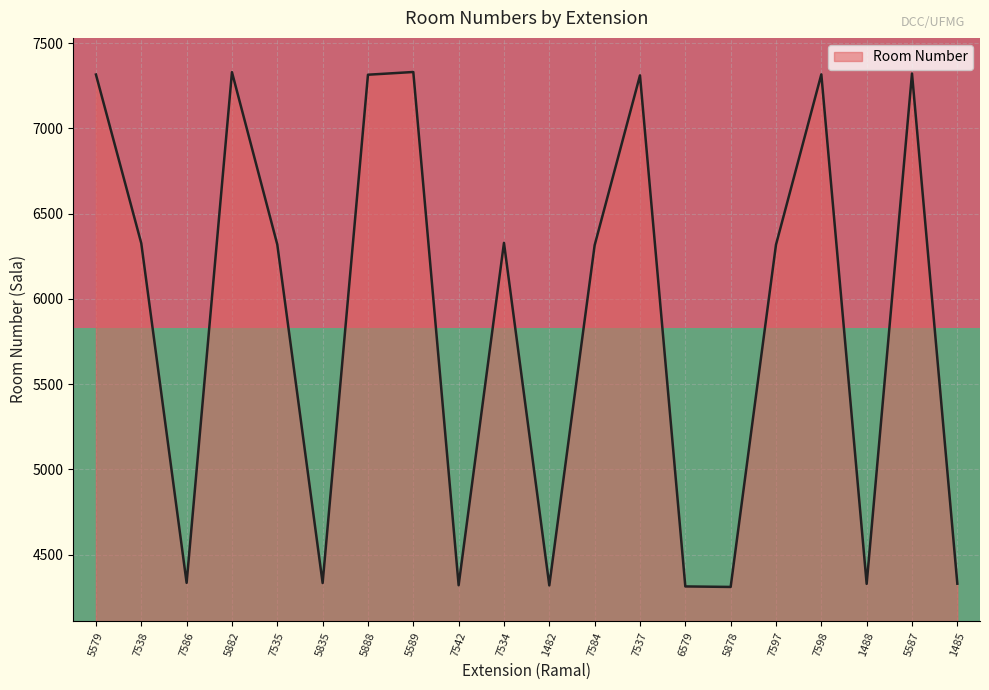

What is the lowest value of the Room Number series?

4311